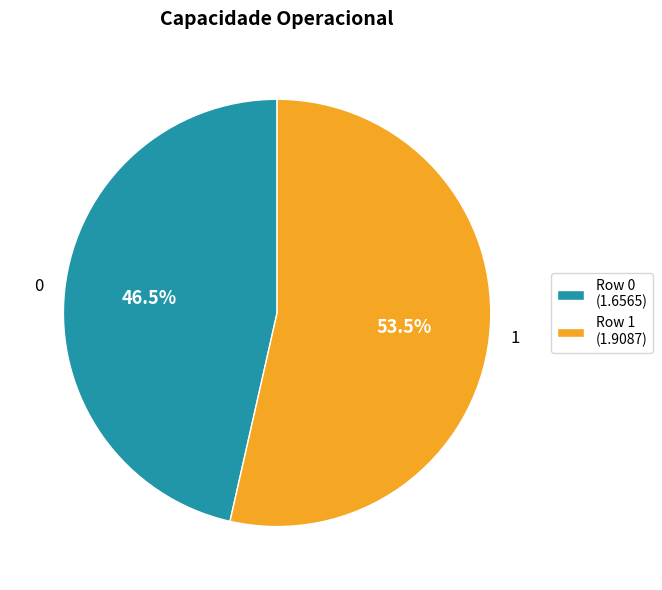

The 1 slice represents 60% of the pie. True or false?

False